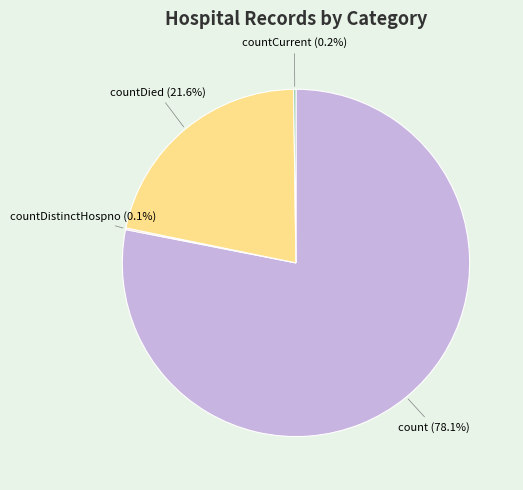

How much of the chart is everything except count?

21.9%